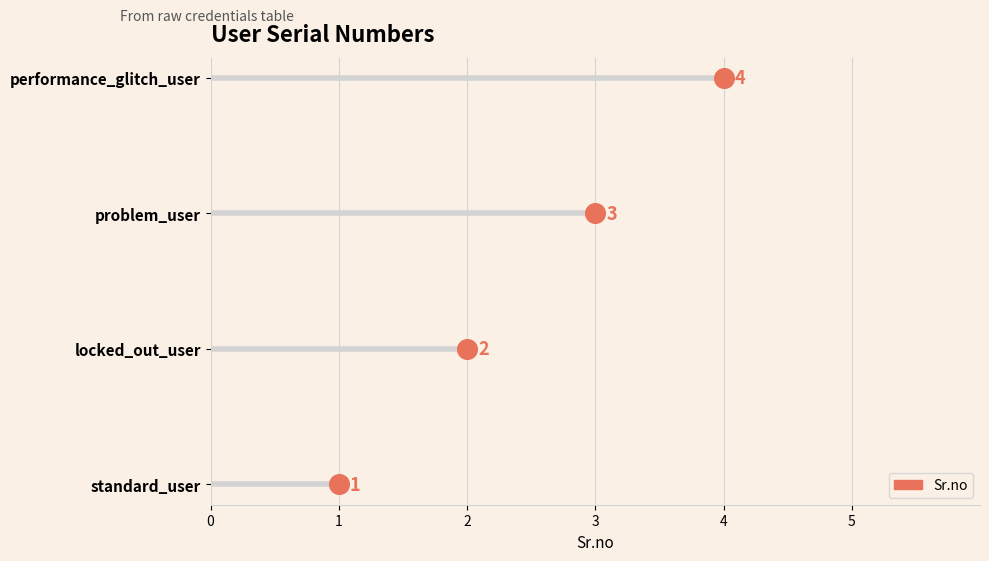

Between 1 and 4, which is larger?

4